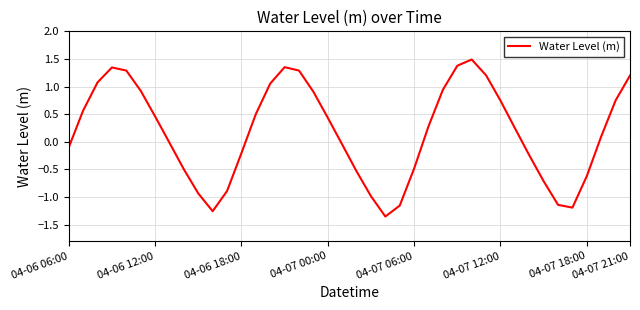

What is the difference between the maximum and minimum values?

2.8